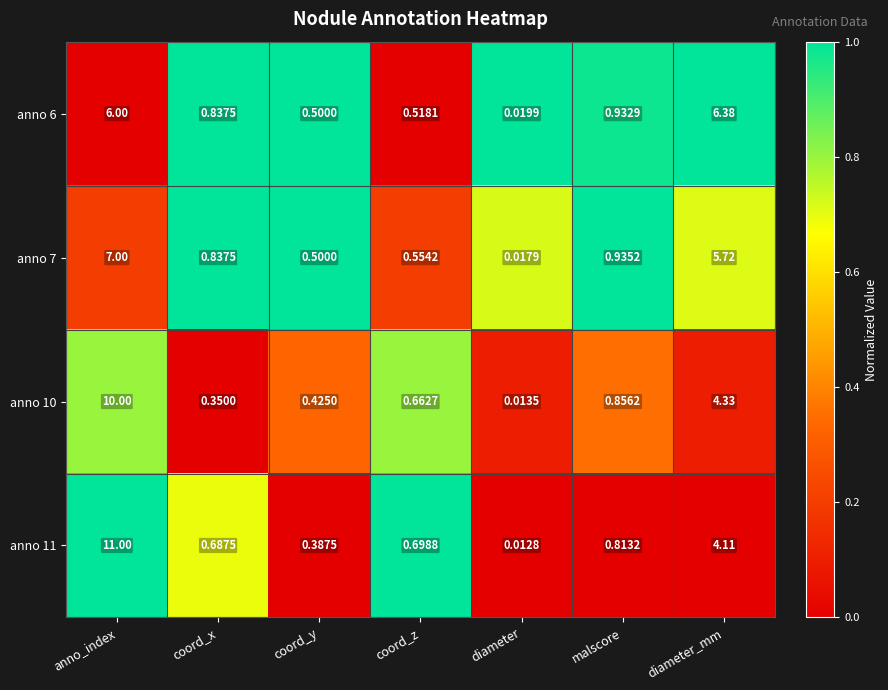

At which category does the chart reach its peak across all series?

anno_index